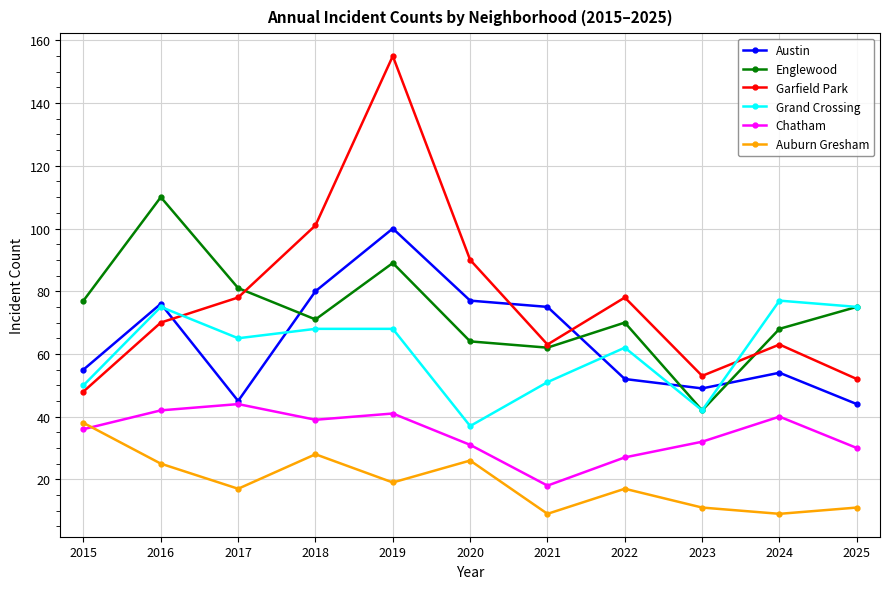

Reading left to right, list all the values displayed in this chart.

Austin: 2015=55	2016=76	2017=45	2018=80	2019=100	2020=77	2021=75	2022=52	2023=49	2024=54	2025=44
Englewood: 2015=77	2016=110	2017=81	2018=71	2019=89	2020=64	2021=62	2022=70	2023=42	2024=68	2025=75
Garfield Park: 2015=48	2016=70	2017=78	2018=101	2019=155	2020=90	2021=63	2022=78	2023=53	2024=63	2025=52
Grand Crossing: 2015=50	2016=75	2017=65	2018=68	2019=68	2020=37	2021=51	2022=62	2023=42	2024=77	2025=75
Chatham: 2015=36	2016=42	2017=44	2018=39	2019=41	2020=31	2021=18	2022=27	2023=32	2024=40	2025=30
Auburn Gresham: 2015=38	2016=25	2017=17	2018=28	2019=19	2020=26	2021=9	2022=17	2023=11	2024=9	2025=11